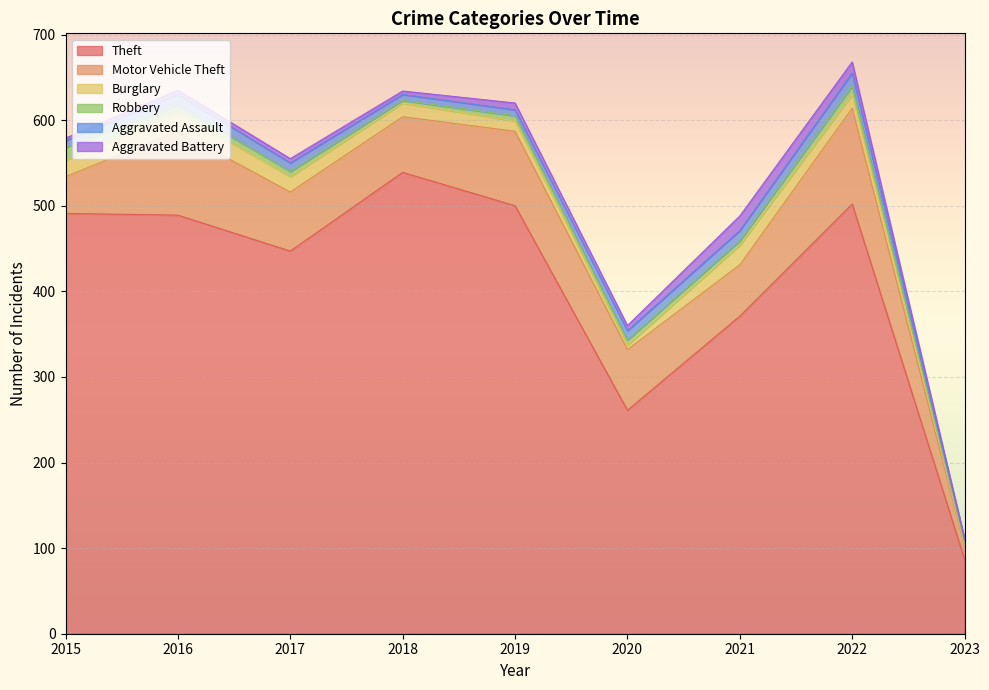

Which series has the widest spread of values?

Theft